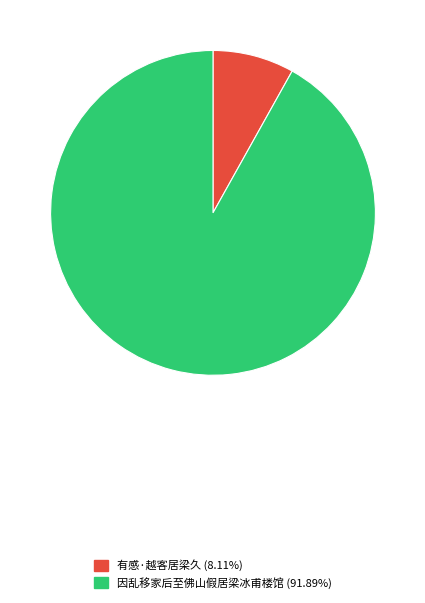

Combined, do 因乱移家后至佛山假居梁冰甫楼馆 and 有感·越客居梁久 account for over 50%?

Yes